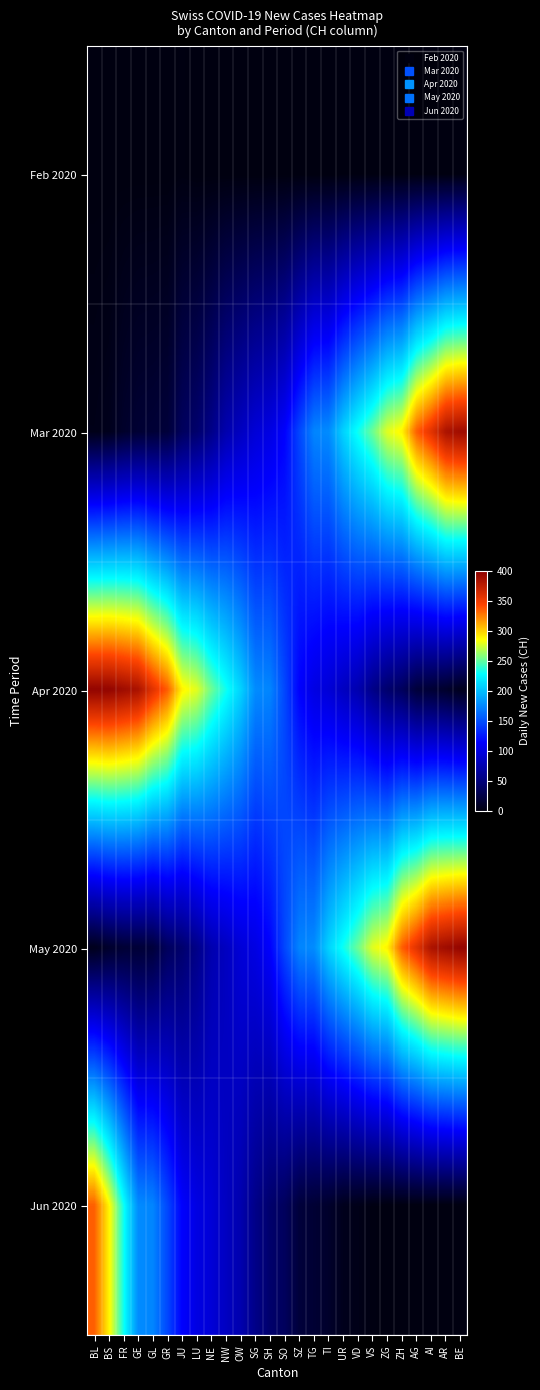

Reading right to left, extract all data points from this chart.

Feb 2020: BE=0	AR=0	AI=0	AG=0	ZH=0	ZG=0	VS=0	VD=0	UR=0	TI=0	TG=0	SZ=0	SO=0	SH=0	SG=0	OW=0	NW=0	NE=0	LU=0	JU=1	GR=0	GL=0	GE=0	FR=0	BS=0	BL=0
Mar 2020: BE=390	AR=384	AI=357	AG=335	ZH=289	ZG=279	VS=253	VD=232	UR=209	TI=177	TG=174	SZ=146	SO=114	SH=101	SG=95	OW=84	NW=75	NE=56	LU=43	JU=36	GR=20	GL=18	GE=17	FR=13	BS=6	BL=4
Apr 2020: BE=6	AR=13	AI=17	AG=20	ZH=36	ZG=43	VS=56	VD=75	UR=84	TI=95	TG=101	SZ=114	SO=146	SH=174	SG=177	OW=209	NW=232	NE=253	LU=279	JU=289	GR=335	GL=357	GE=384	FR=390	BS=396	BL=396
May 2020: BE=396	AR=390	AI=384	AG=357	ZH=335	ZG=289	VS=279	VD=253	UR=232	TI=209	TG=177	SZ=174	SO=146	SH=114	SG=101	OW=95	NW=84	NE=75	LU=56	JU=43	GR=36	GL=20	GE=18	FR=17	BS=13	BL=6
Jun 2020: BE=0	AR=0	AI=0	AG=0	ZH=0	ZG=0	VS=1	VD=4	UR=6	TI=13	TG=17	SZ=20	SO=36	SH=43	SG=56	OW=75	NW=84	NE=95	LU=101	JU=114	GR=146	GL=174	GE=177	FR=232	BS=289	BL=335